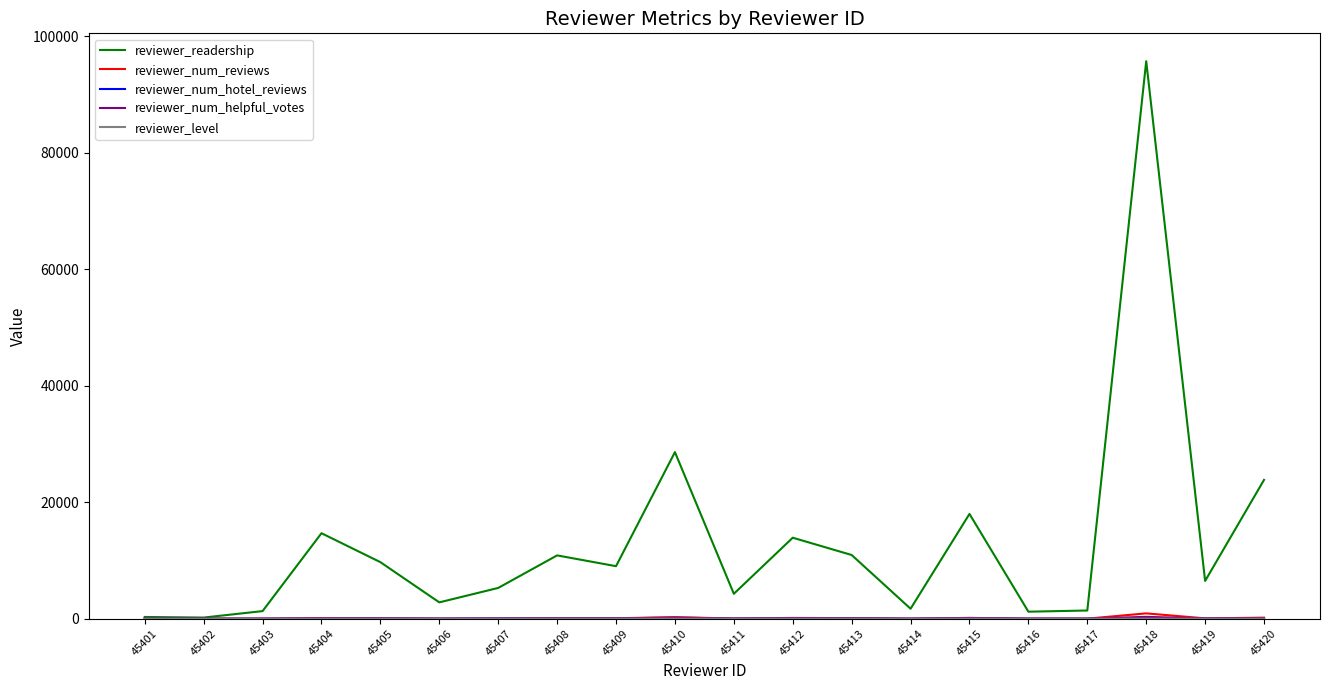

At which category is the sum across all series the highest?

45418